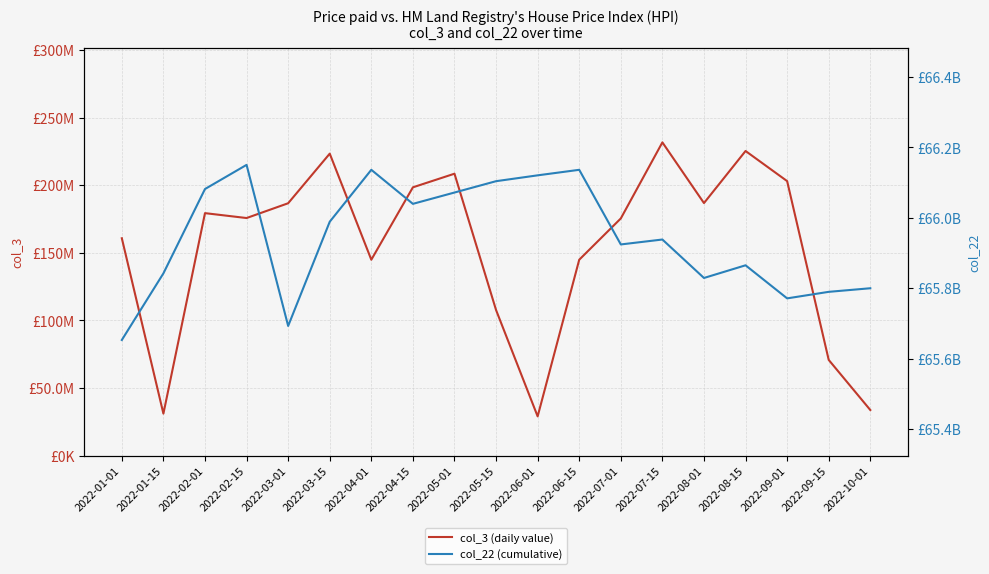

Rank the categories by col_22 (cumulative) value from highest to lowest.

2022-02-15, 2022-04-01, 2022-06-15, 2022-06-01, 2022-05-15, 2022-02-01, 2022-05-01, 2022-04-15, 2022-03-15, 2022-07-15, 2022-07-01, 2022-08-15, 2022-01-15, 2022-08-01, 2022-10-01, 2022-09-15, 2022-09-01, 2022-03-01, 2022-01-01